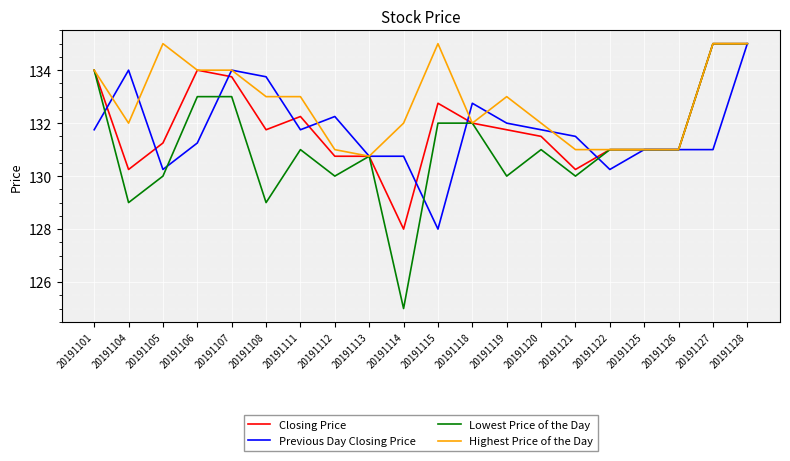

What is the total value across all series at 20191114?

515.8